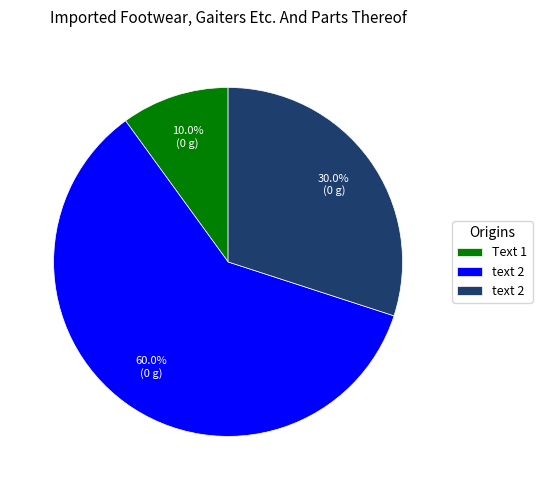

To the nearest percent, what is the average slice percentage?

33%